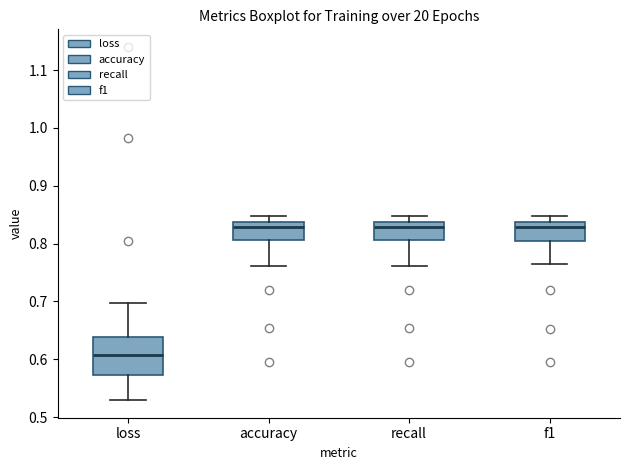

Where is the upper edge of the box for loss on the y-axis? The values are not printed on the chart, so give them approximately, as read against the axis.

0.64